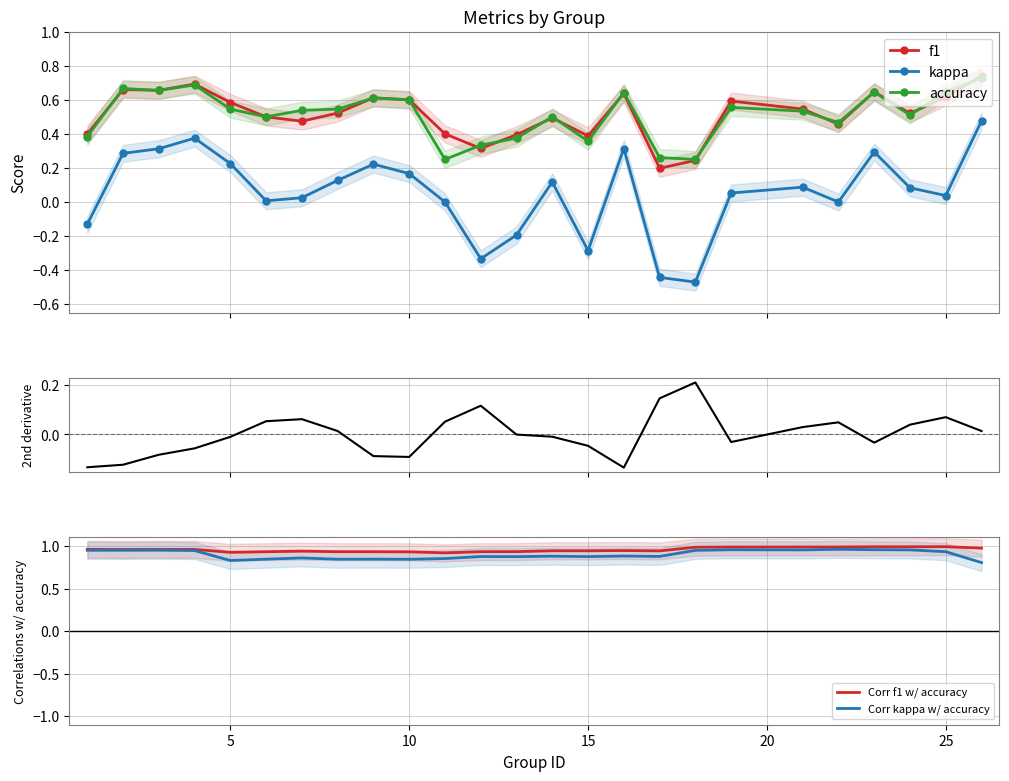

True or false: kappa and f1 intersect in this chart.

False